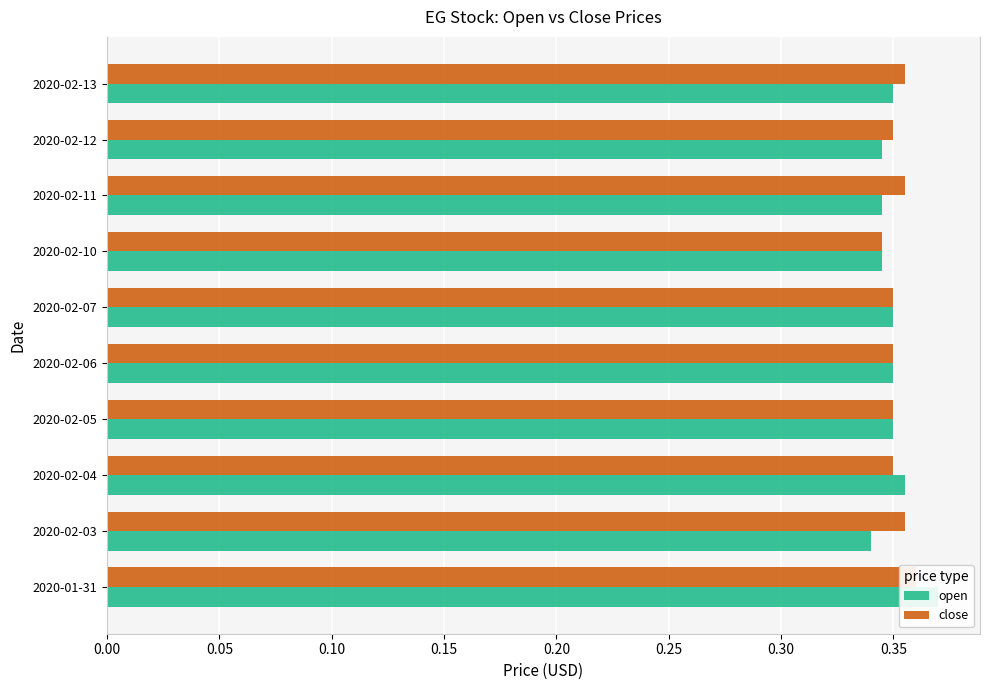

List the series in order of their overall mean, highest first.

close, open